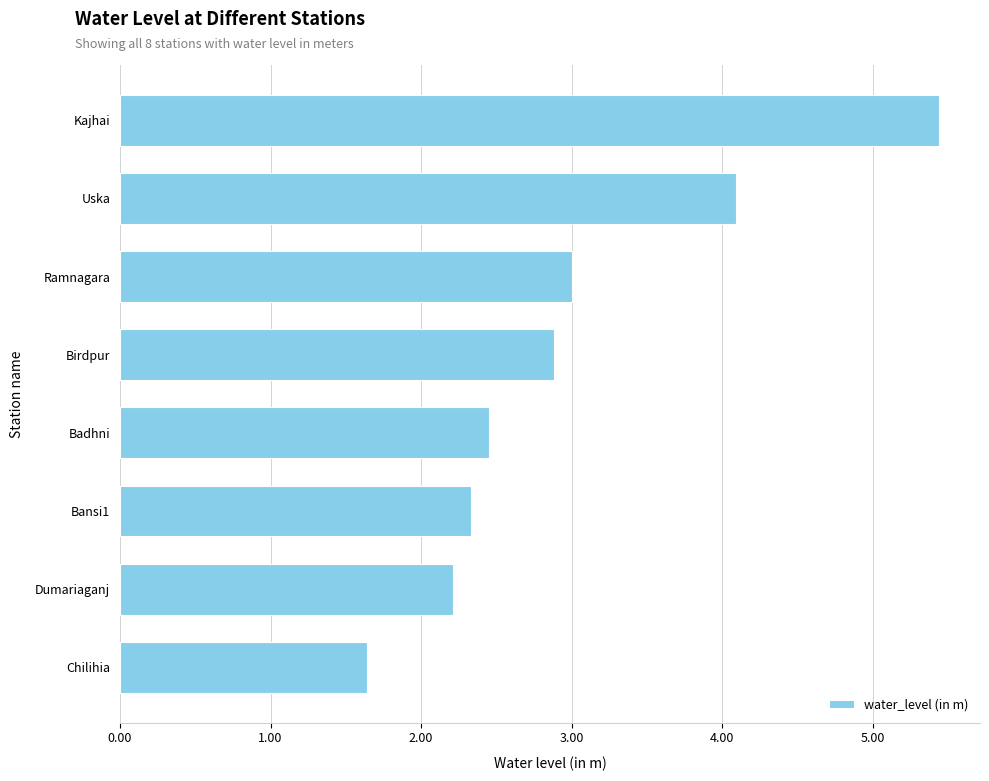

Rank the categories by value from lowest to highest.

Chilihia, Dumariaganj, Bansi1, Badhni, Birdpur, Ramnagara, Uska, Kajhai